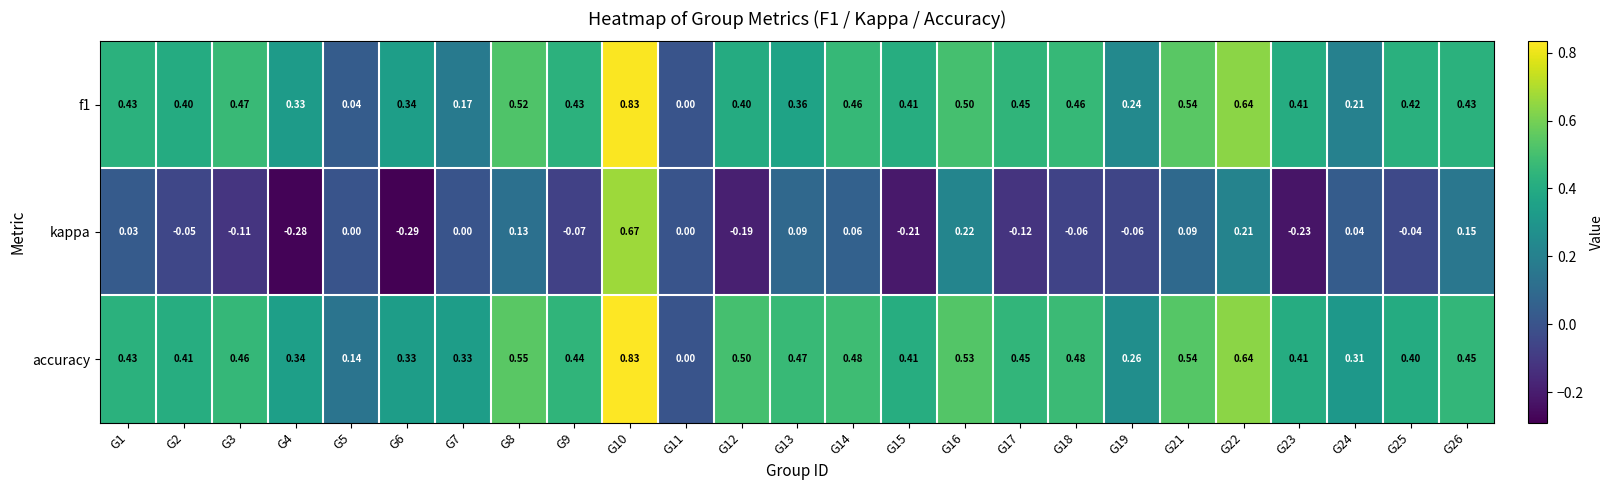

Which series has the widest spread of values?

kappa